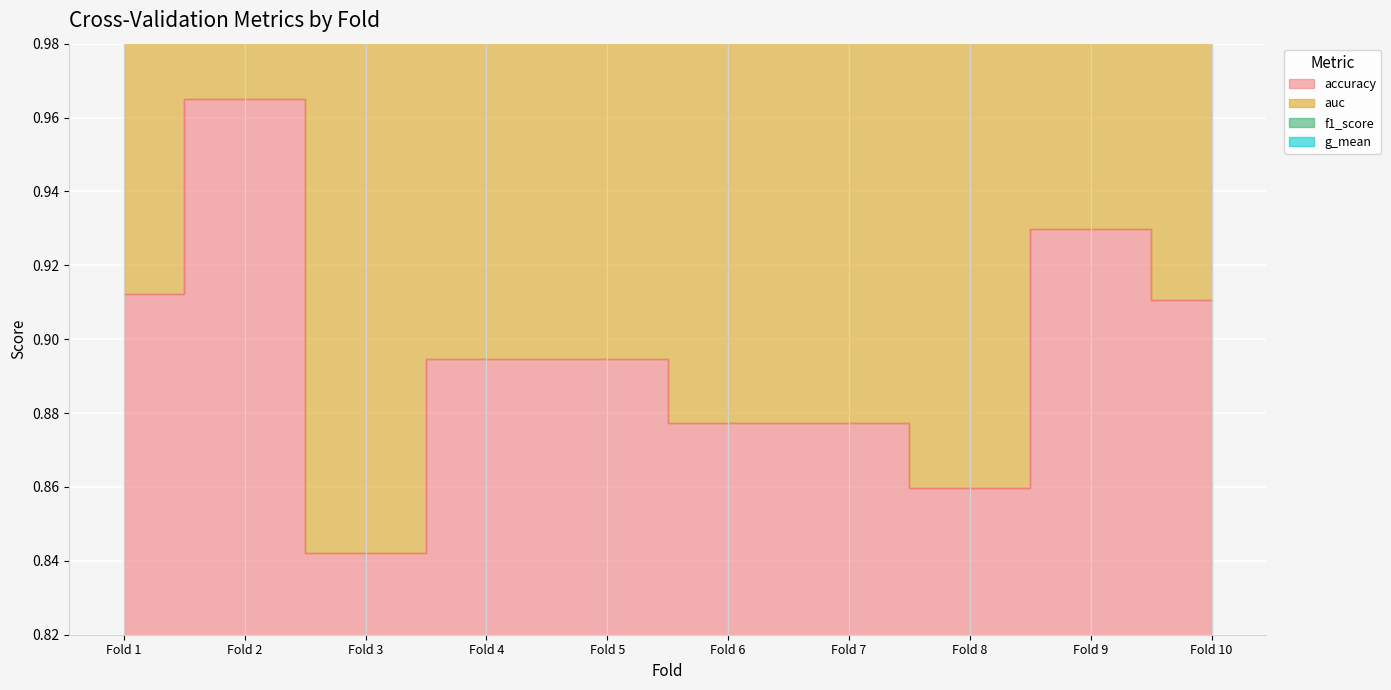

What is the value of the f1_score point at the 3rd from the left?

2.5